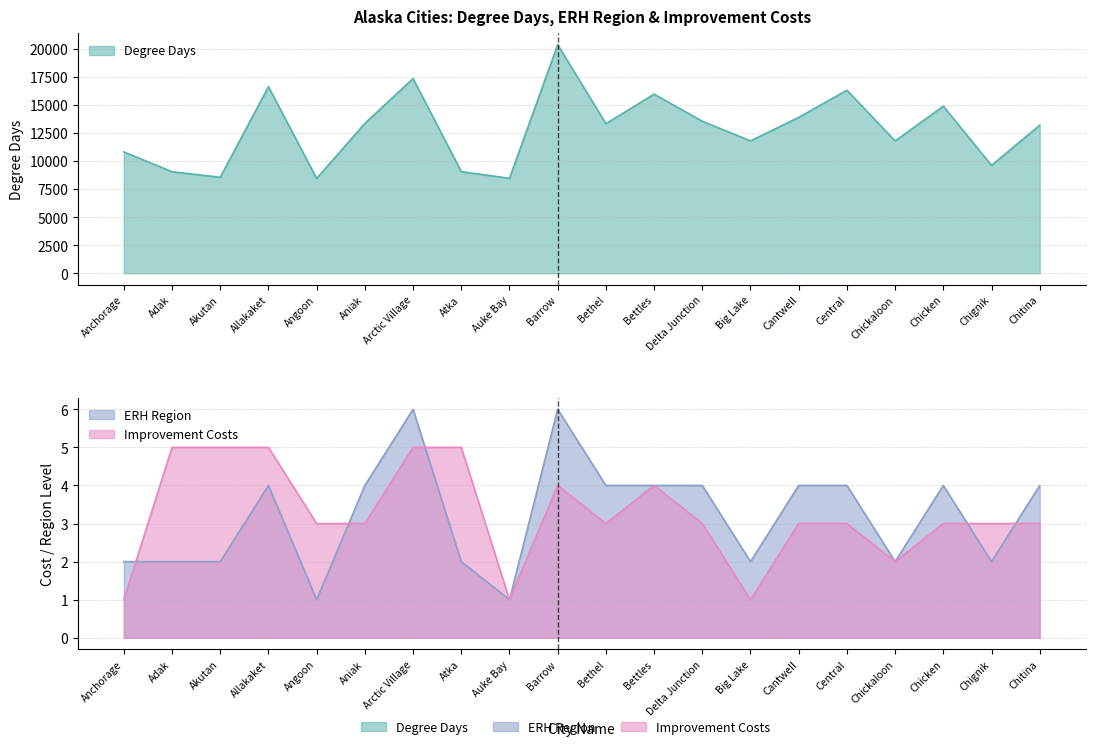

How many intersections are there between ERH Region and Improvement Costs?

5